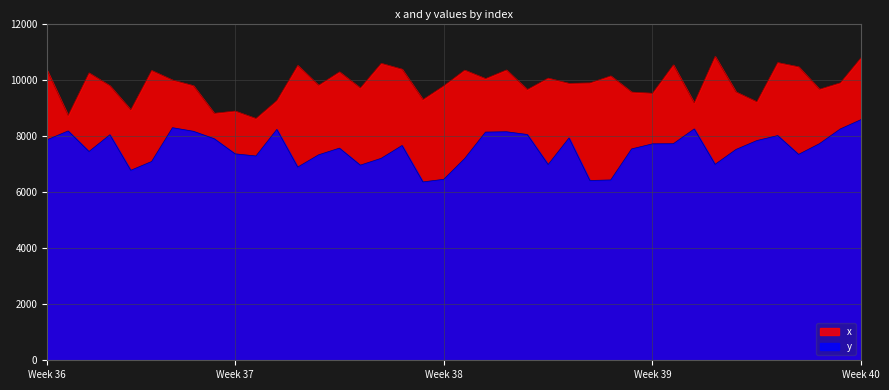

Which series has the largest total across all categories?

x